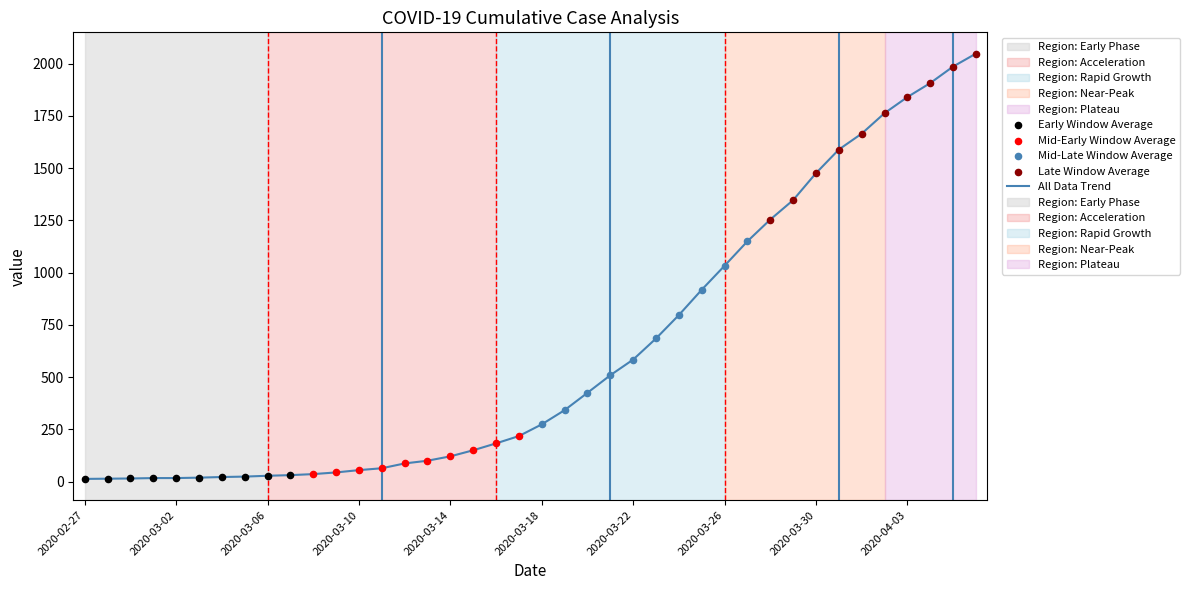

What is the difference between the maximum and minimum values?

2035